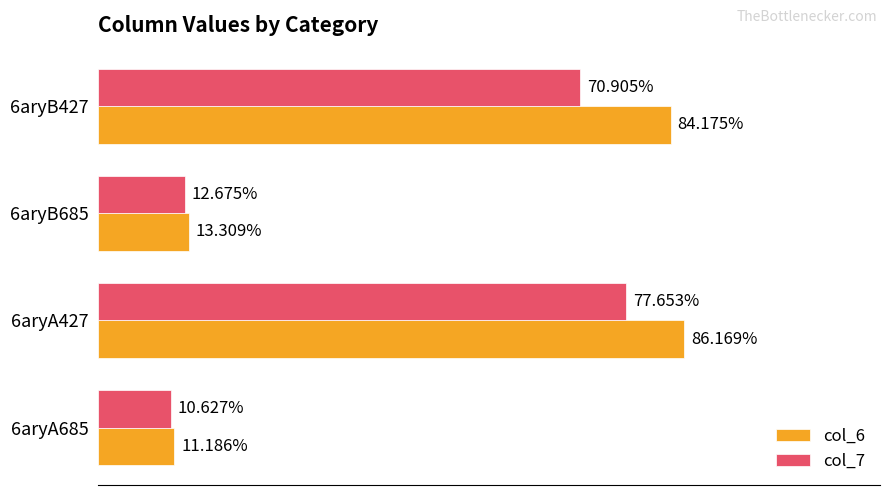

List the series in order of their overall mean, highest first.

col_6, col_7